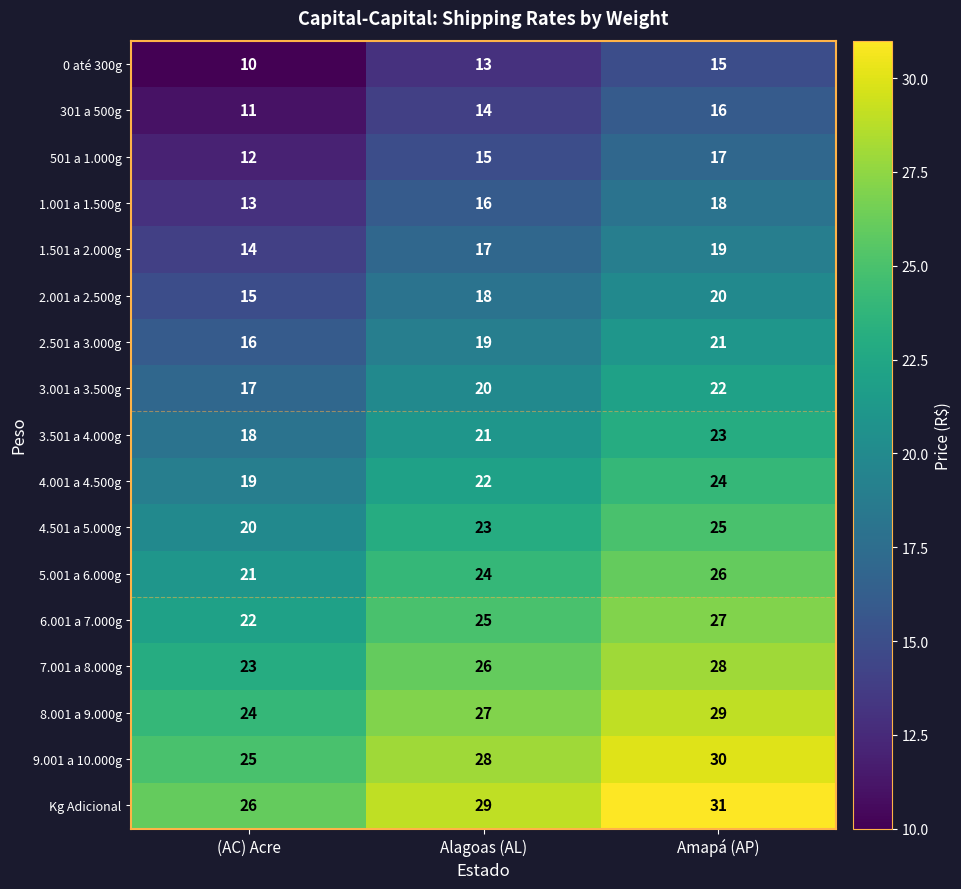

The 1.501 a 2.000g series shows 19 at Amapá (AP). True or false?

True